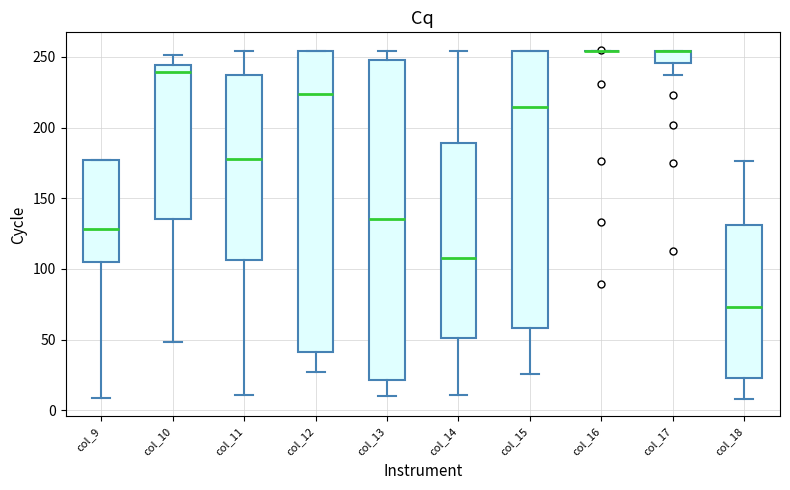

Which box is the tallest, from its lower edge to its upper edge?

col_13